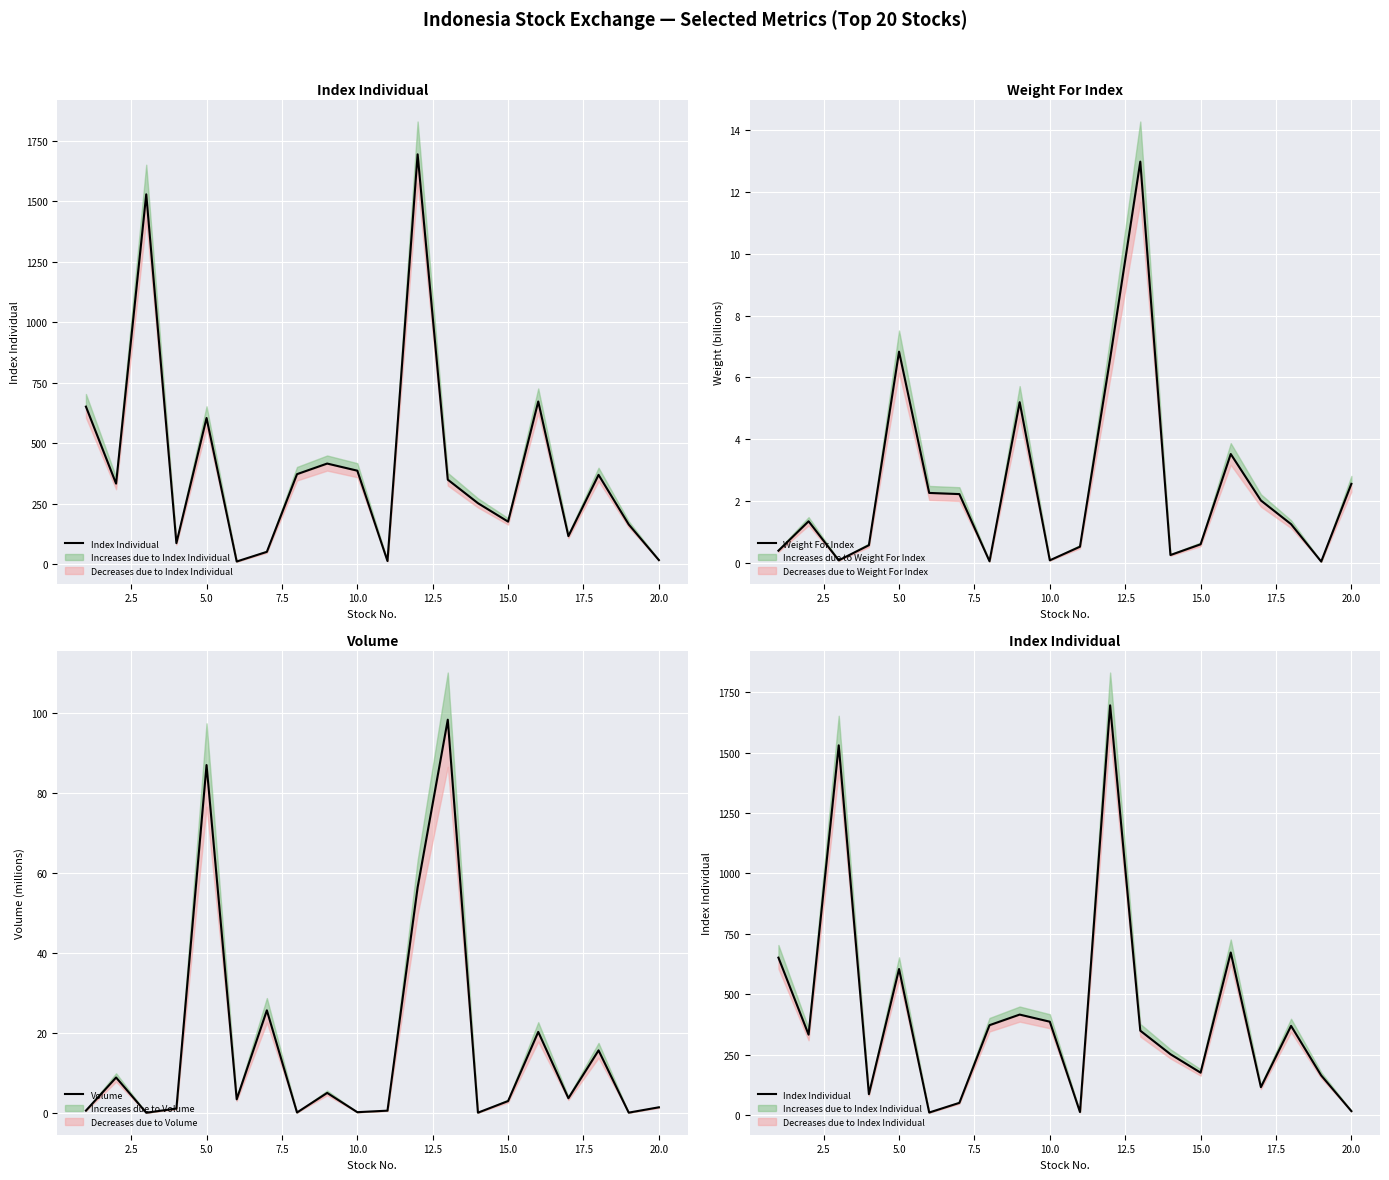

Is it true that Weight For Index equals 2.9 at 20.0?

False